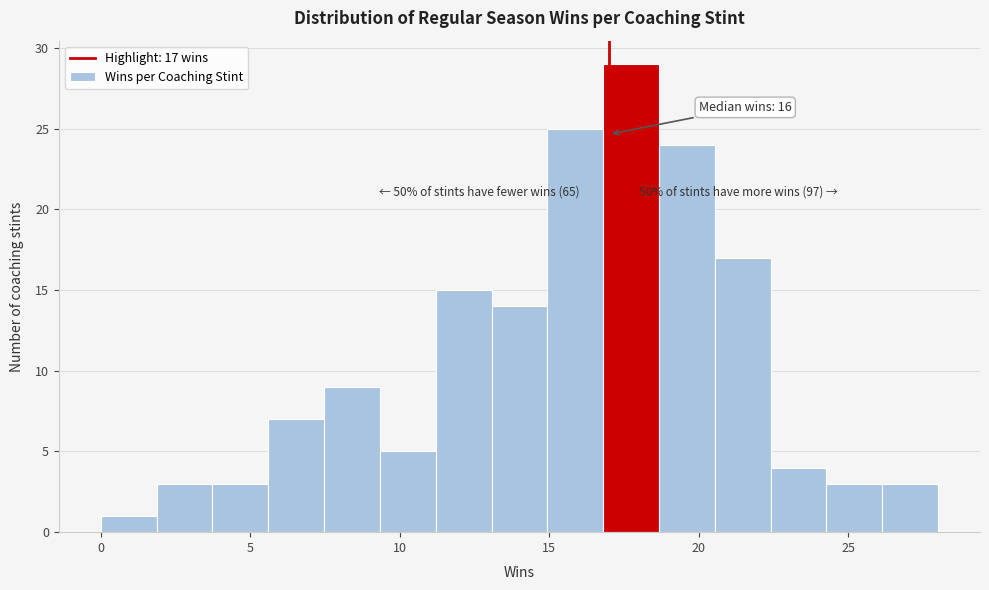

Read against the x-axis, roughly where is the centre of the tallest bar?

17.5